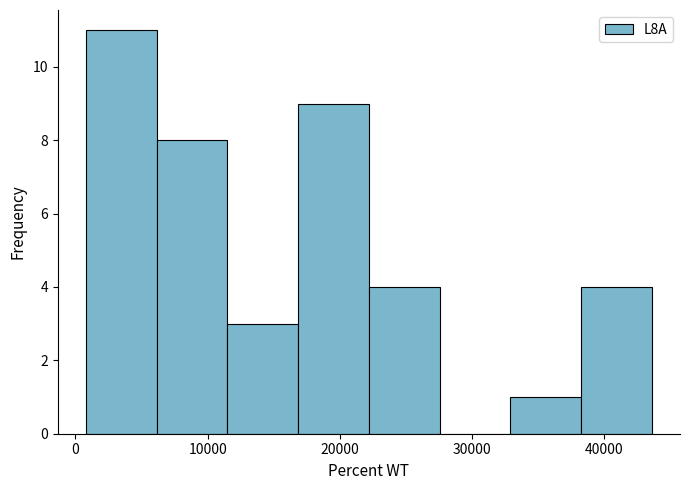

Reading left to right, list every bar in this chart as the range it spans on the x-axis followed by its height. Neither the bar edges nor the heights are printed on the chart, so give them approximately, as read against the axes.

1000 to 6000: 11
6000 to 12000: 8
12000 to 17000: 3
17000 to 22000: 9
22000 to 28000: 4
28000 to 33000: 0
33000 to 38000: 1
38000 to 44000: 4